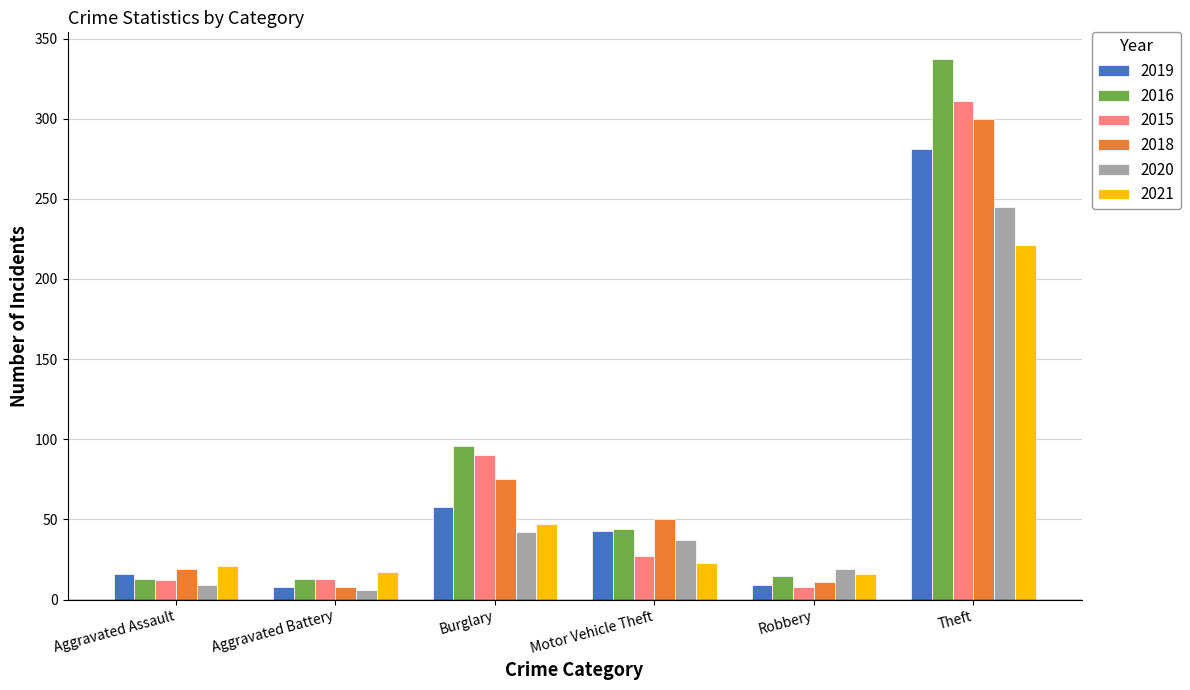

What is the difference between the maximum and minimum values in the 2020 series?

239